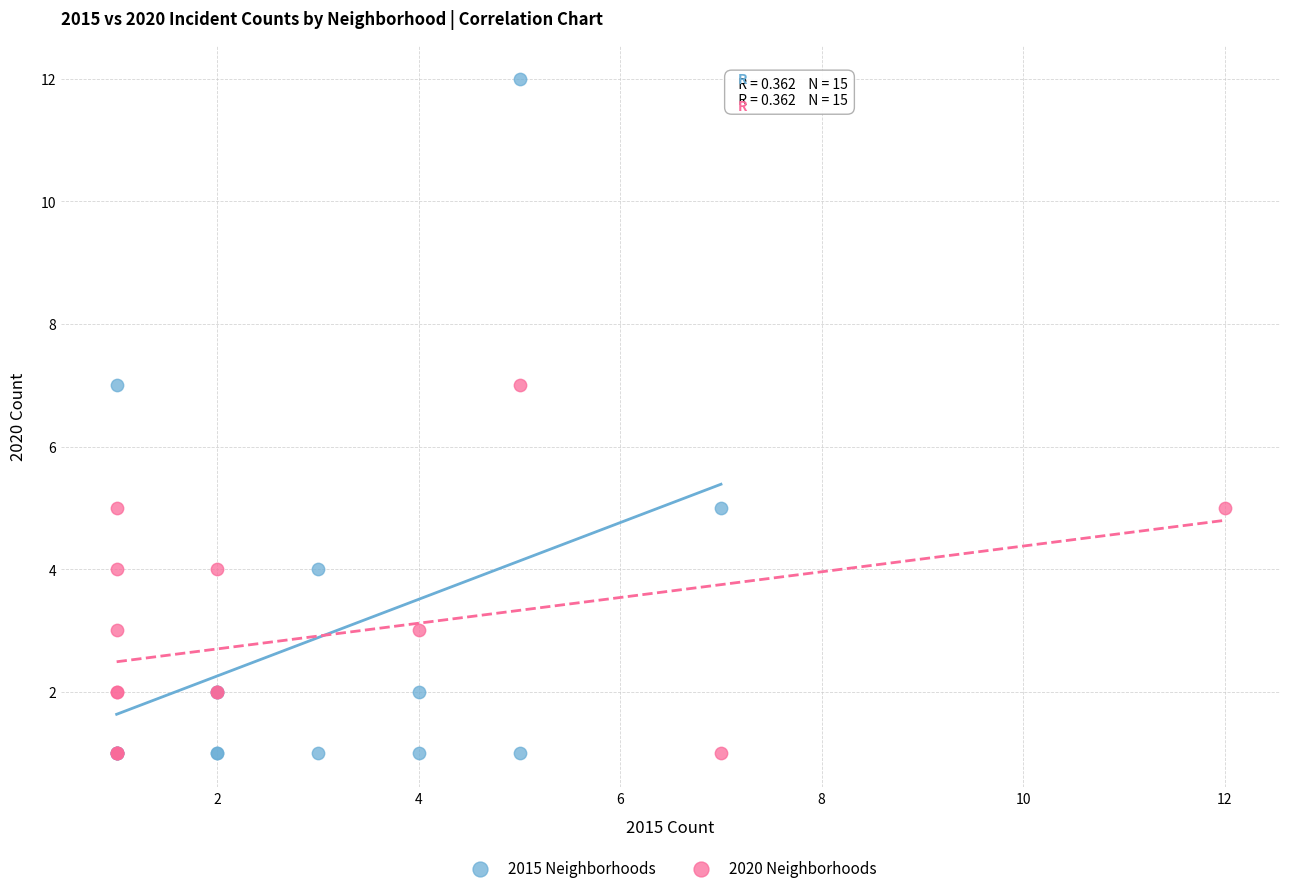

What are all the series names shown in the legend?

2015 Neighborhoods, 2020 Neighborhoods